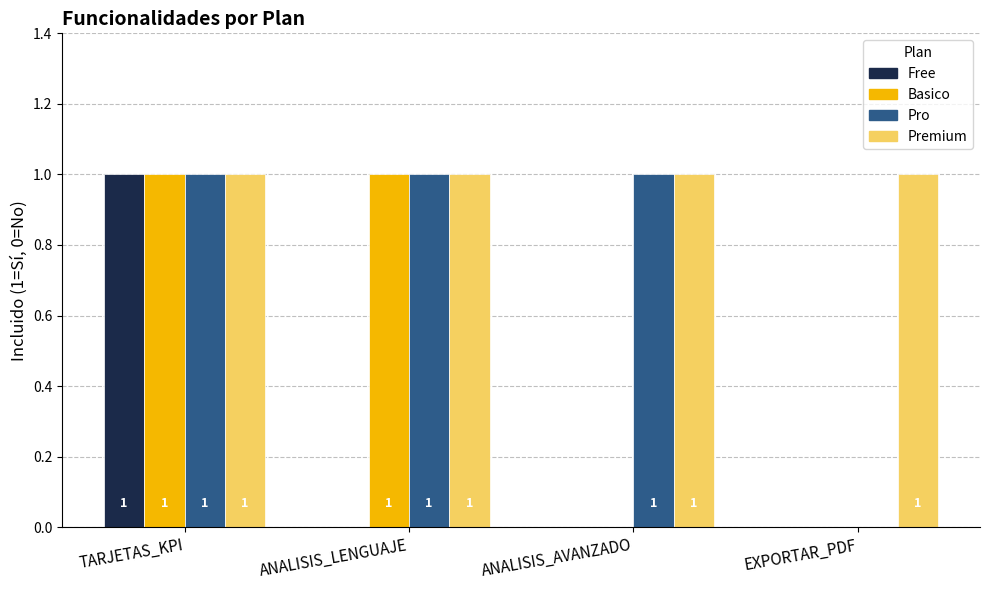

The value of Free at ANALISIS_AVANZADO is 0. True or false?

True